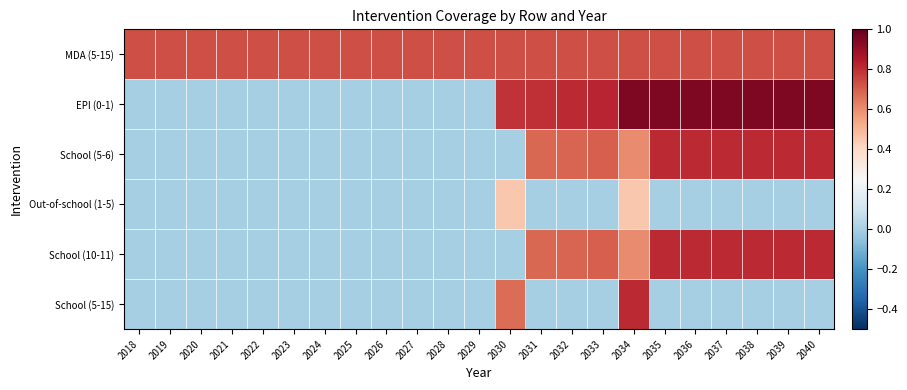

How many data points does each series have?

23